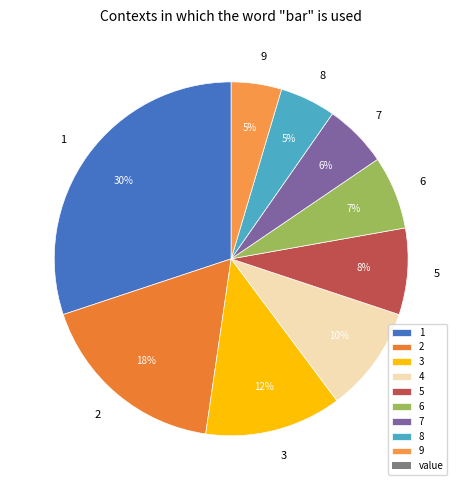

Between 9 and 6, which is larger?

6